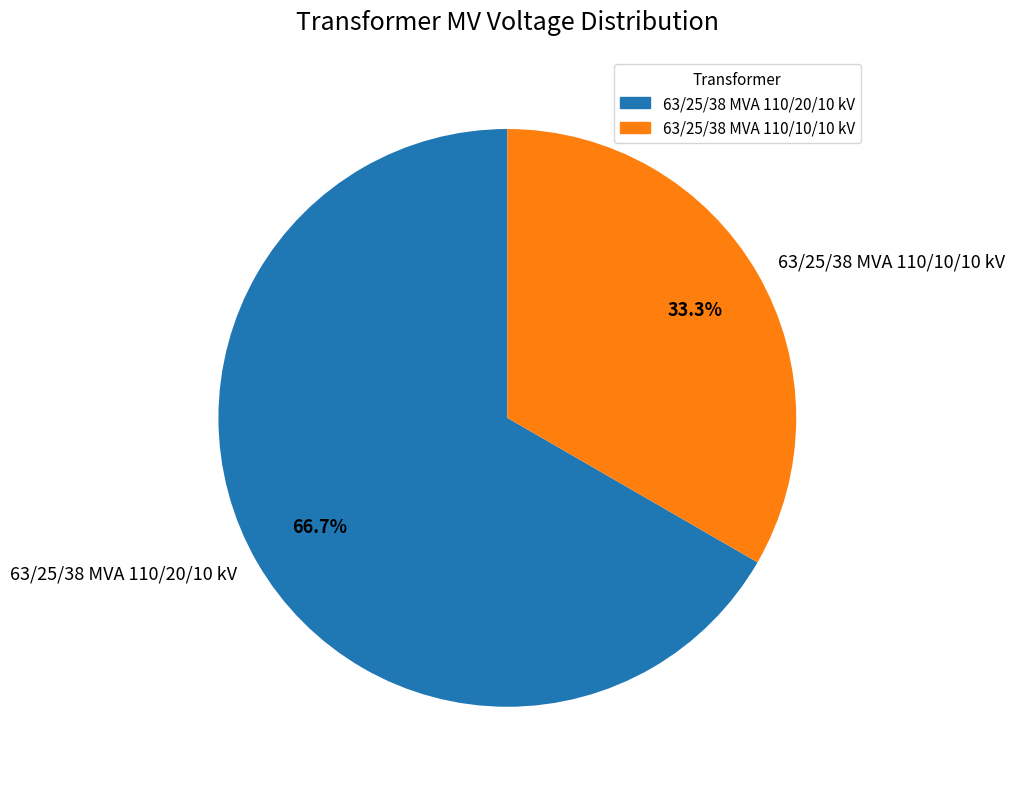

What is the majority slice?

63/25/38 MVA 110/20/10 kV